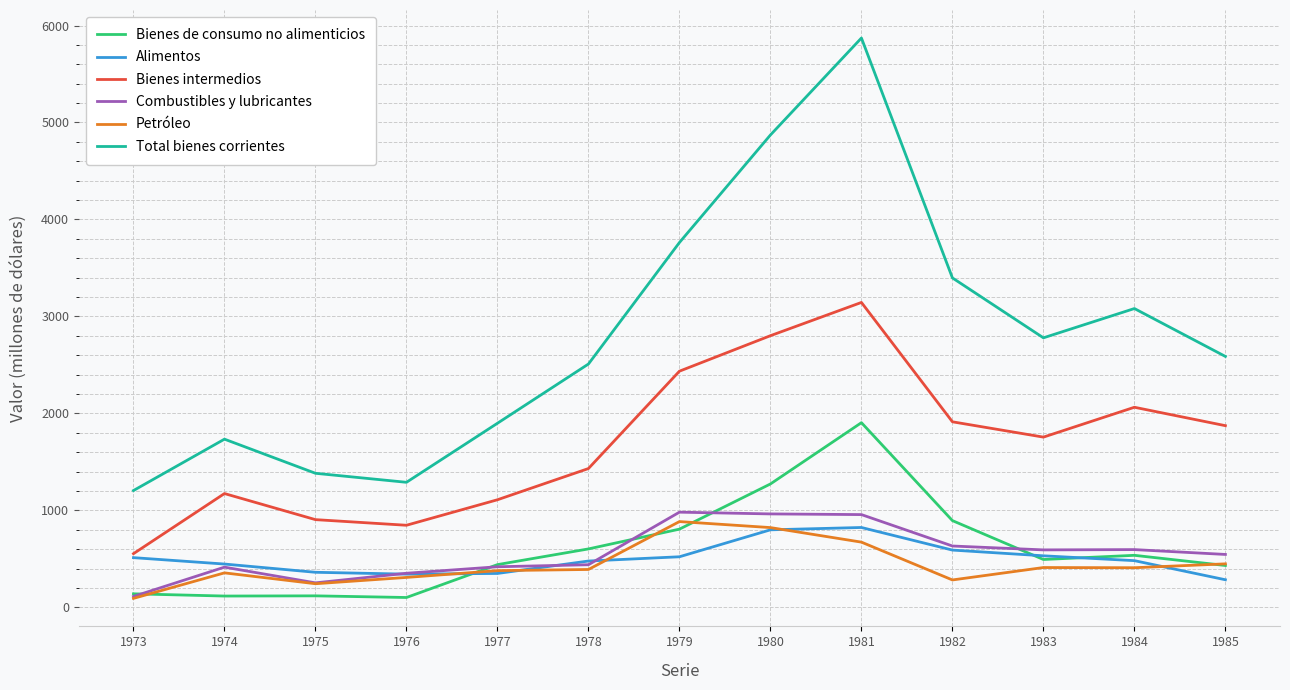

Which series has the widest spread of values?

Total bienes corrientes